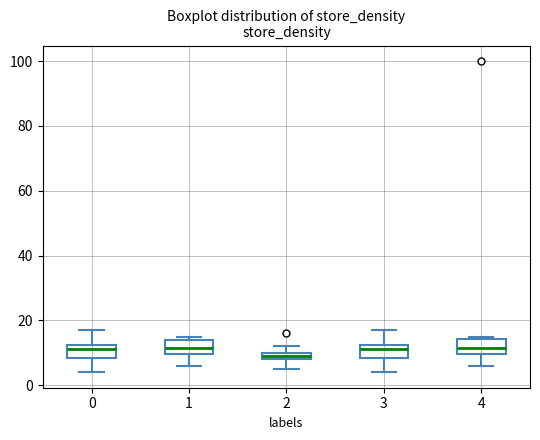

Where does the lower whisker of the box at x = 2 end on the y-axis? The values are not printed on the chart, so give them approximately, as read against the axis.

6